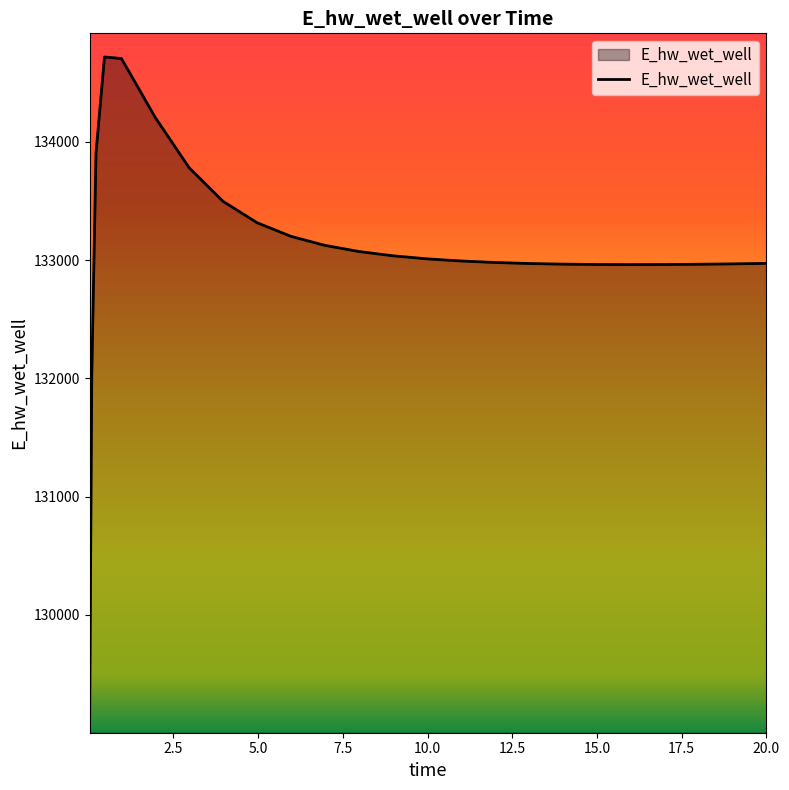

How many lines are shown in the chart?

1